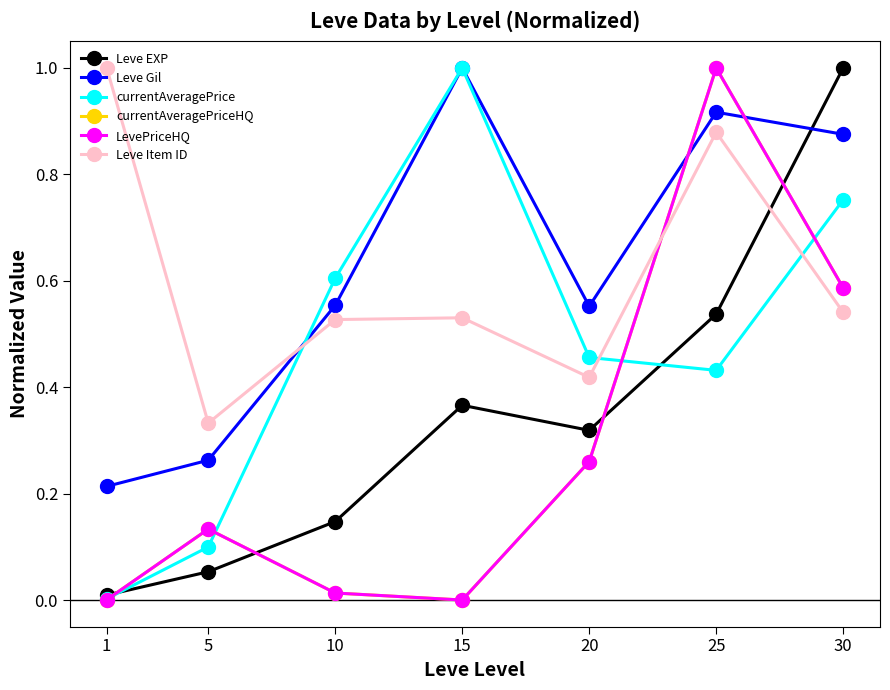

What is the average value of the Leve Item ID series?

0.6